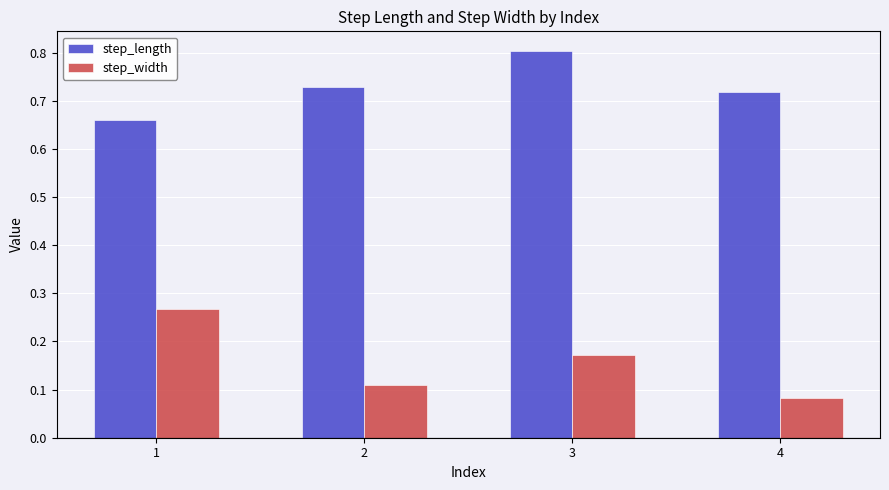

Which category has the lowest value in the step_width series?

4